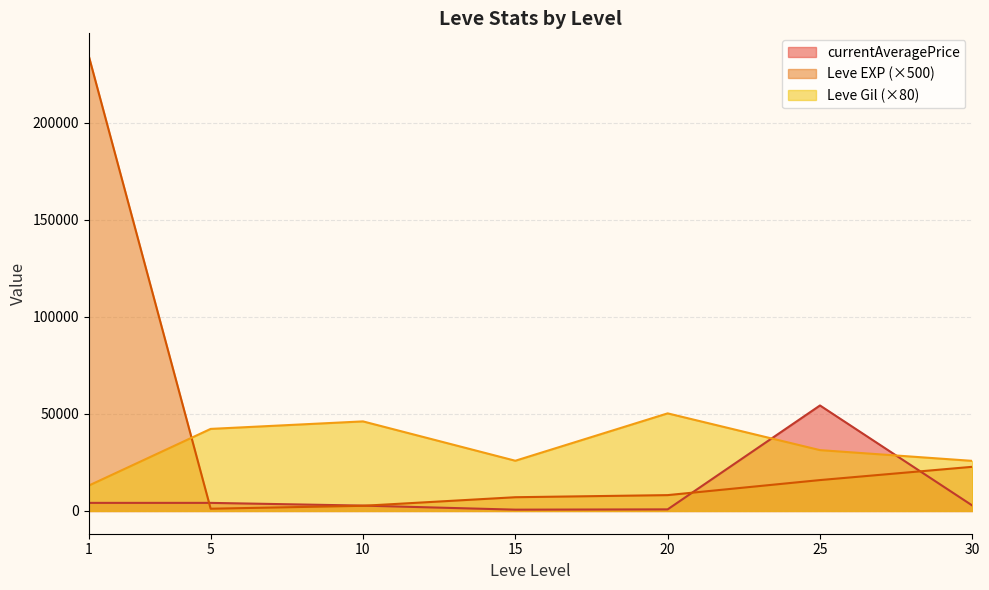

True or false: Leve EXP (×500) and Leve Gil (×80) intersect in this chart.

True